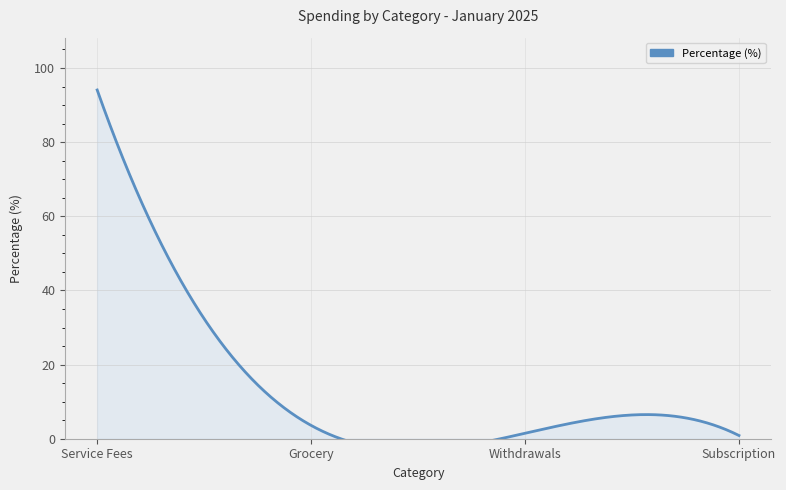

Which has a higher value, Withdrawals or Service Fees?

Service Fees